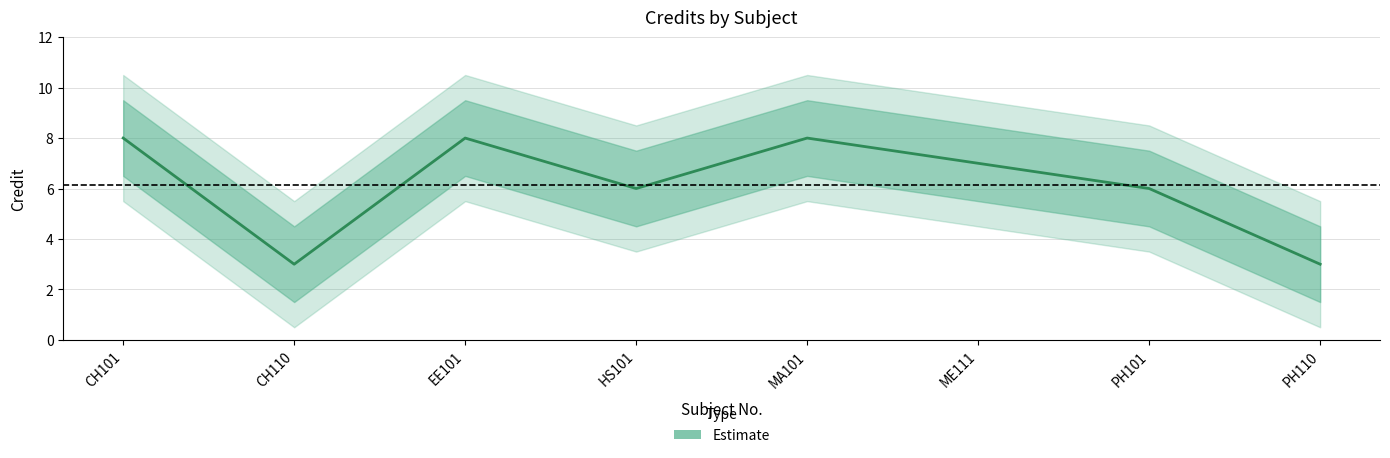

How many data points are less than 7?

4